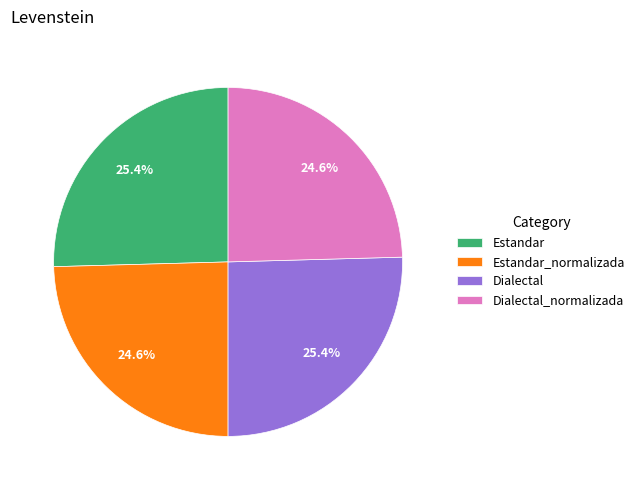

What percentage is NOT represented by Estandar?

74.6%